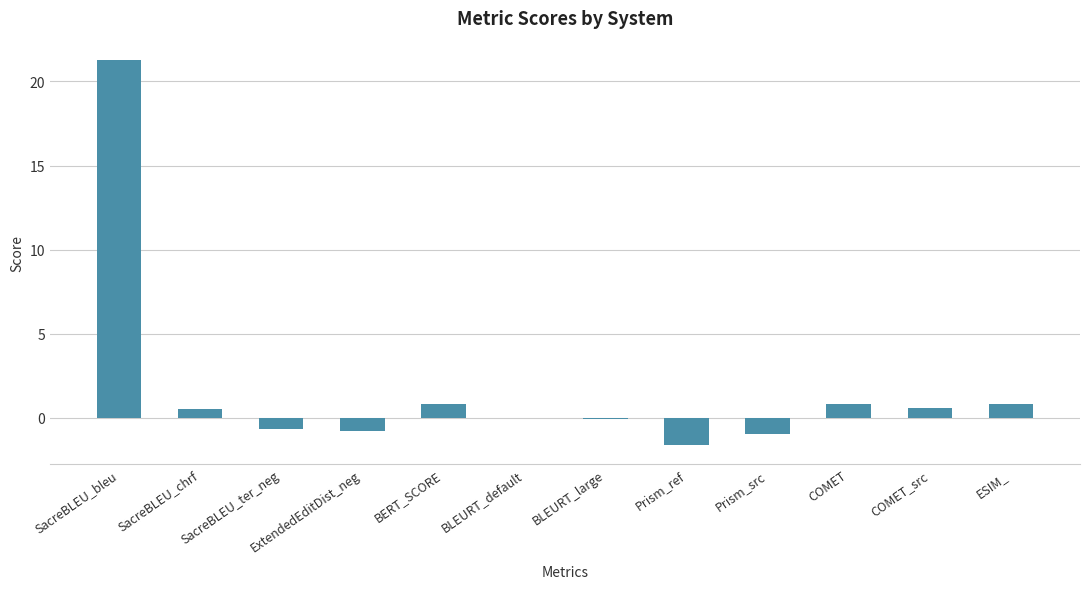

The value at Prism_src is -1.0. True or false?

True